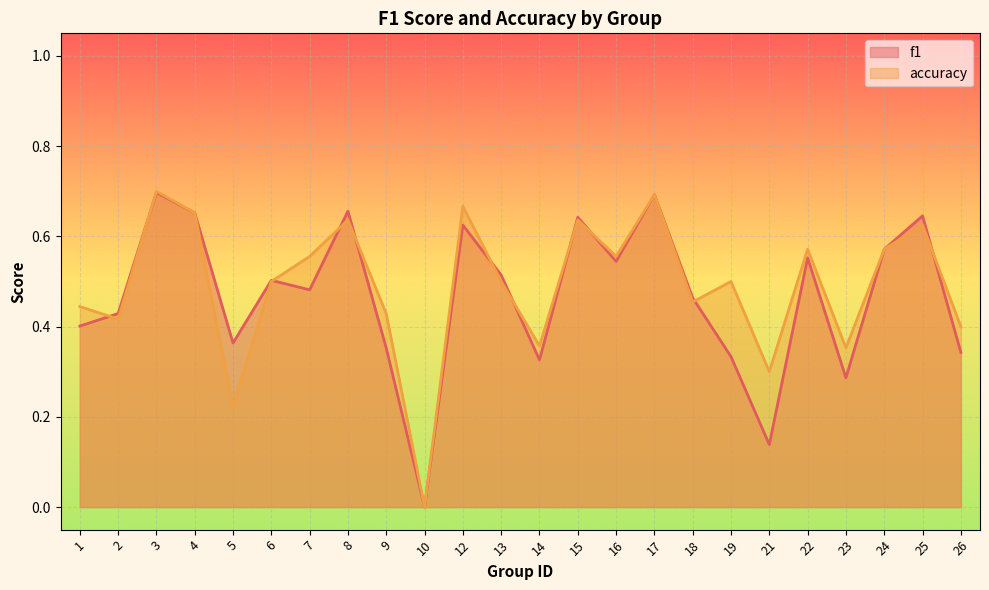

Reading left to right, what are all the values shown in this chart?

f1: 0.4	0.4	0.7	0.7	0.4	0.5	0.5	0.7	0.4	0.0	0.6	0.5	0.3	0.6	0.5	0.7	0.5	0.3	0.1	0.6	0.3	0.6	0.6	0.3
accuracy: 0.4	0.4	0.7	0.7	0.2	0.5	0.6	0.6	0.4	0.0	0.7	0.5	0.4	0.6	0.6	0.7	0.5	0.5	0.3	0.6	0.4	0.6	0.6	0.4